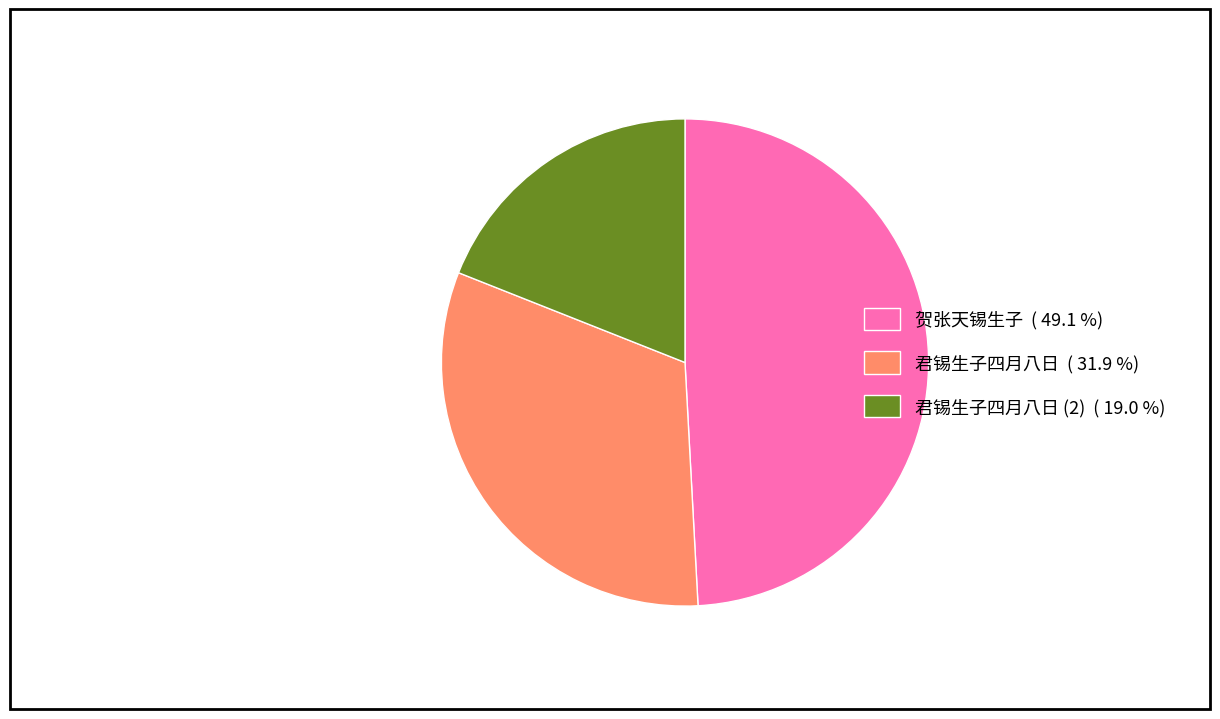

Is there a majority slice in this chart?

No